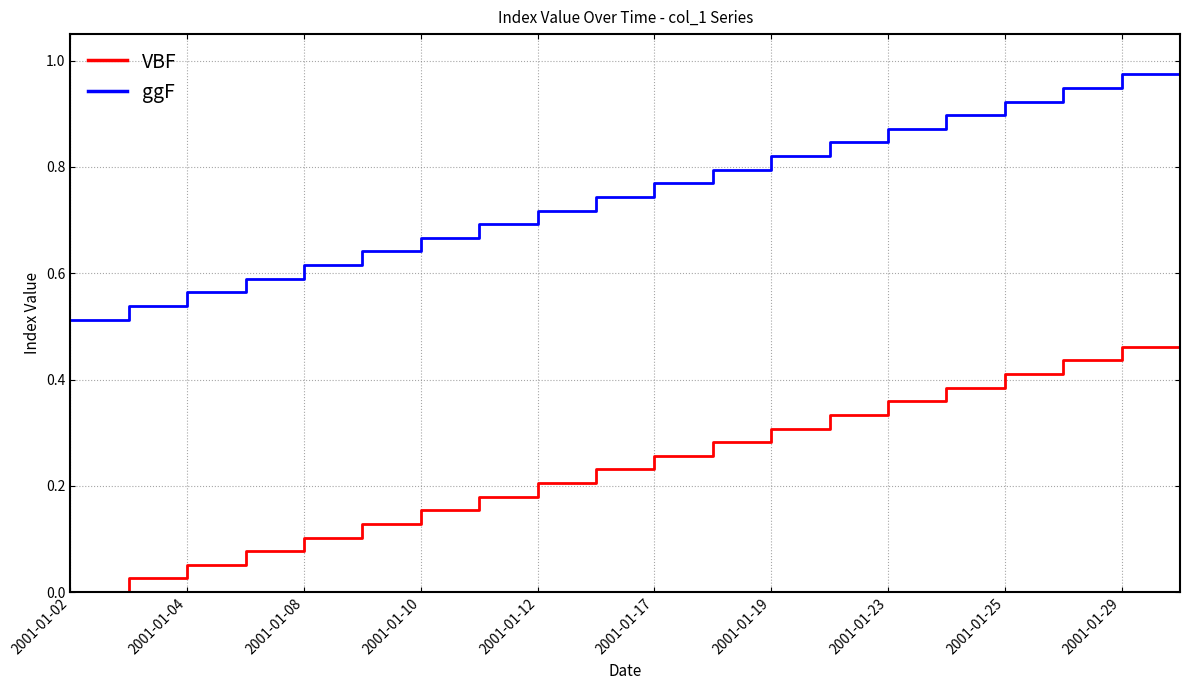

Rank the series by their maximum value, from lowest to highest.

VBF, ggF